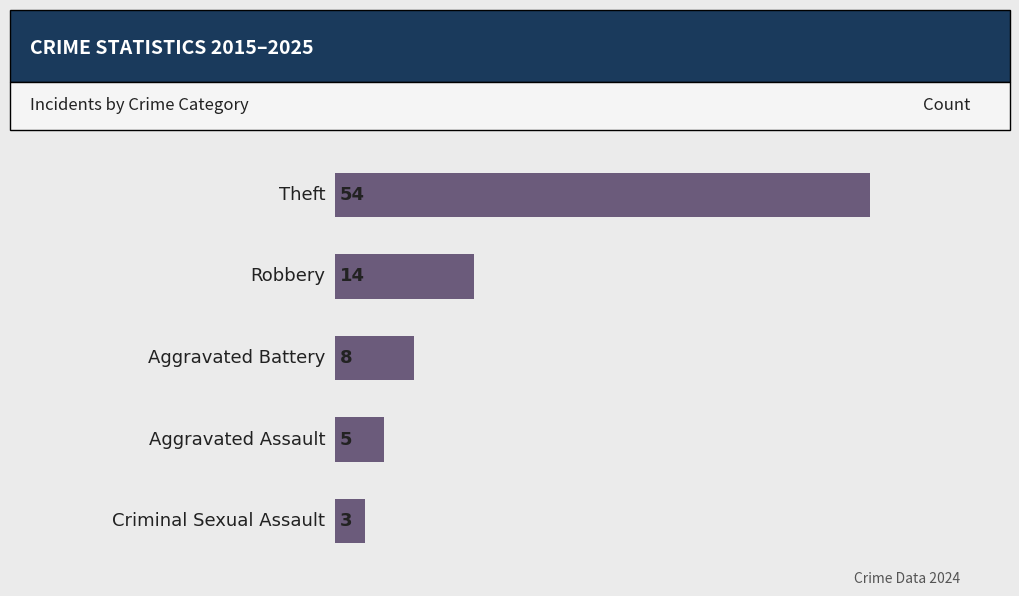

What is the value of the 5th bar from the top?

3